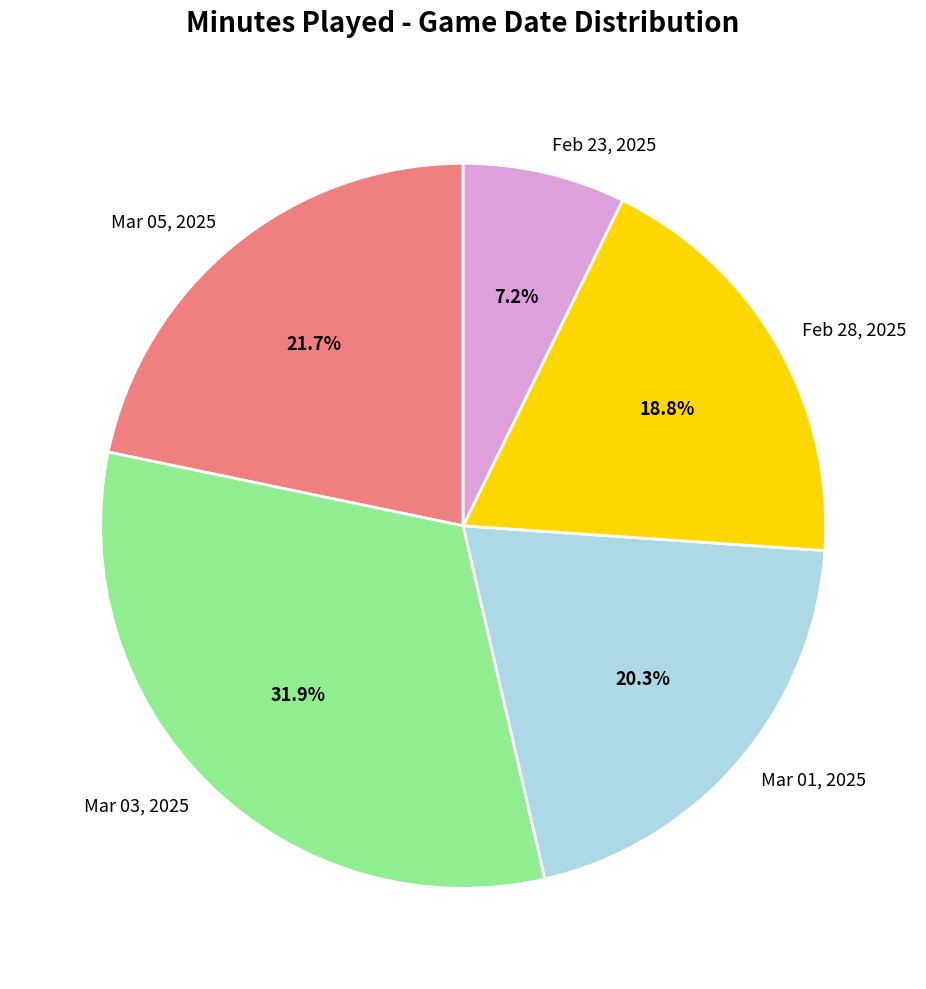

What percentage is the Mar 05, 2025 slice, to the nearest percent?

22%